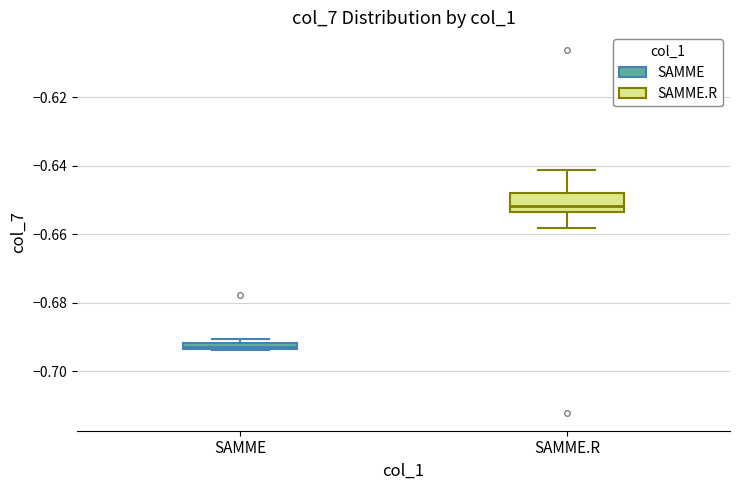

Which box is the tallest, from its lower edge to its upper edge?

SAMME.R